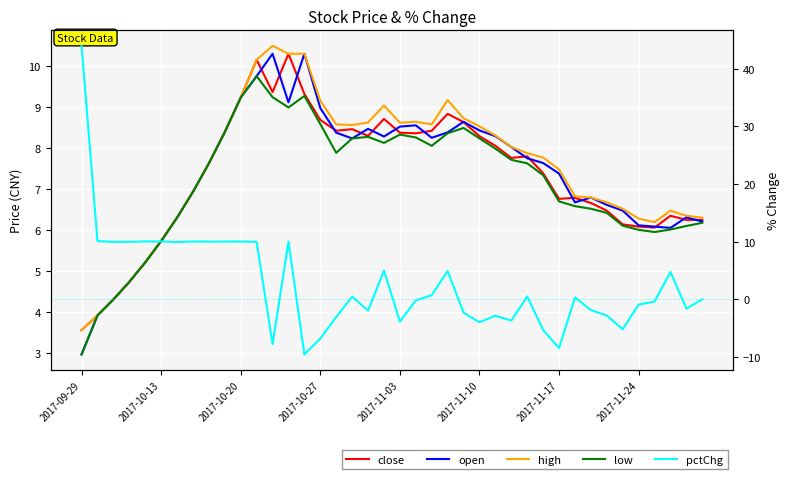

Is the value of open at 26 greater than the value of pctChg at 31?

Yes